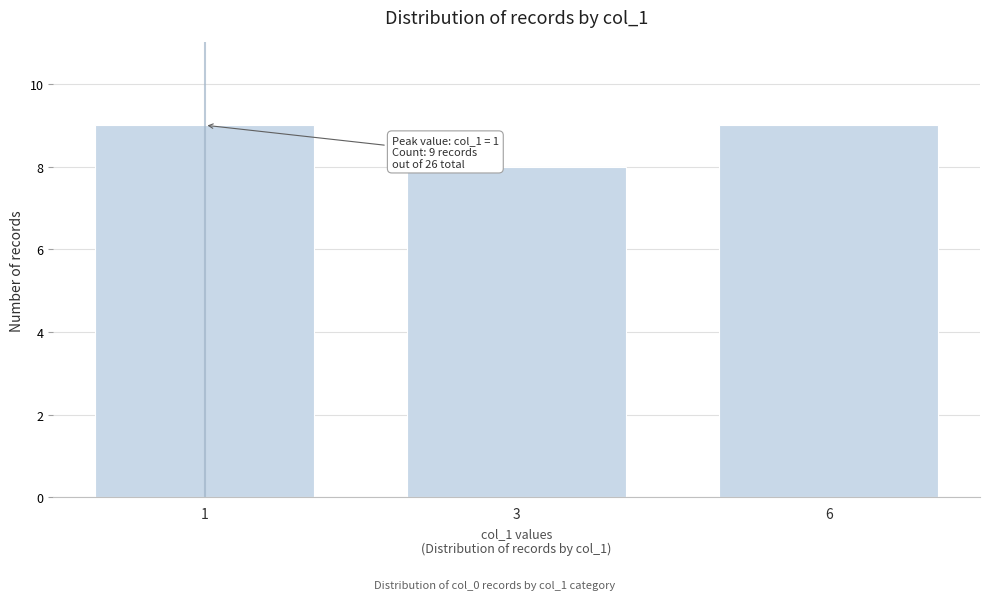

Reading left to right, extract all data points from this chart.

1=9	3=8	6=9